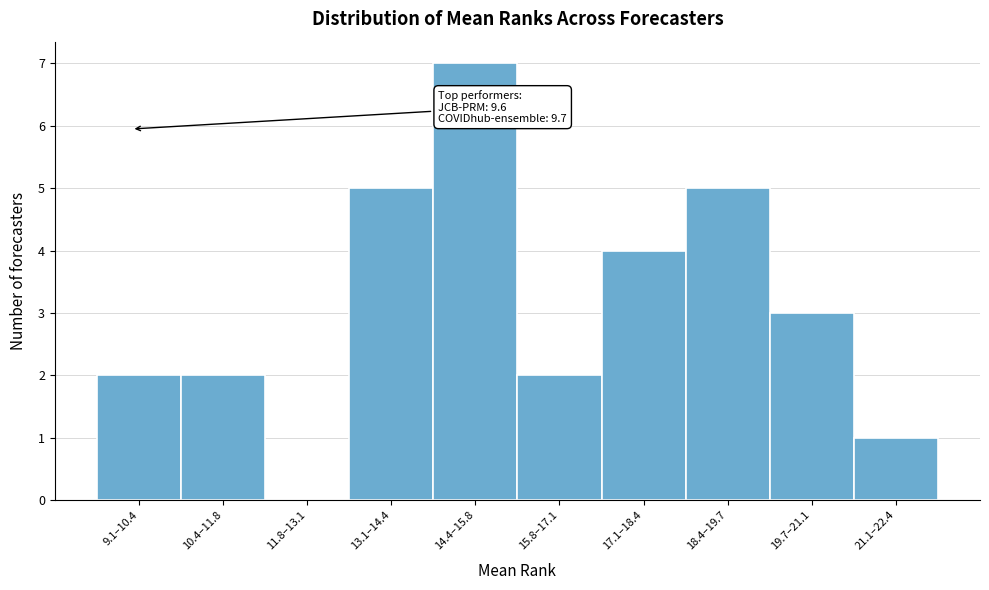

Reading left to right, transcribe all the data shown in this chart.

9.1–10.4=2	10.4–11.8=2	11.8–13.1=0	13.1–14.4=5	14.4–15.8=7	15.8–17.1=2	17.1–18.4=4	18.4–19.7=5	19.7–21.1=3	21.1–22.4=1